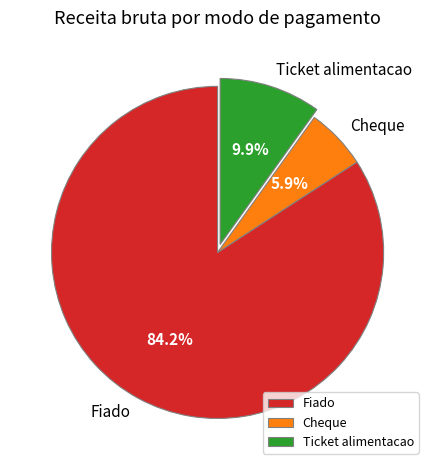

What percentage is the Cheque slice, to the nearest percent?

6%